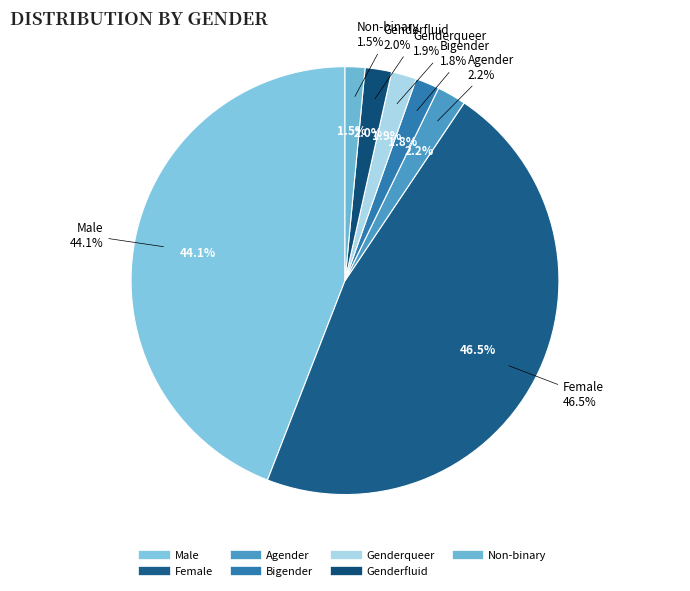

What portion of the pie excludes Genderqueer?

98.1%